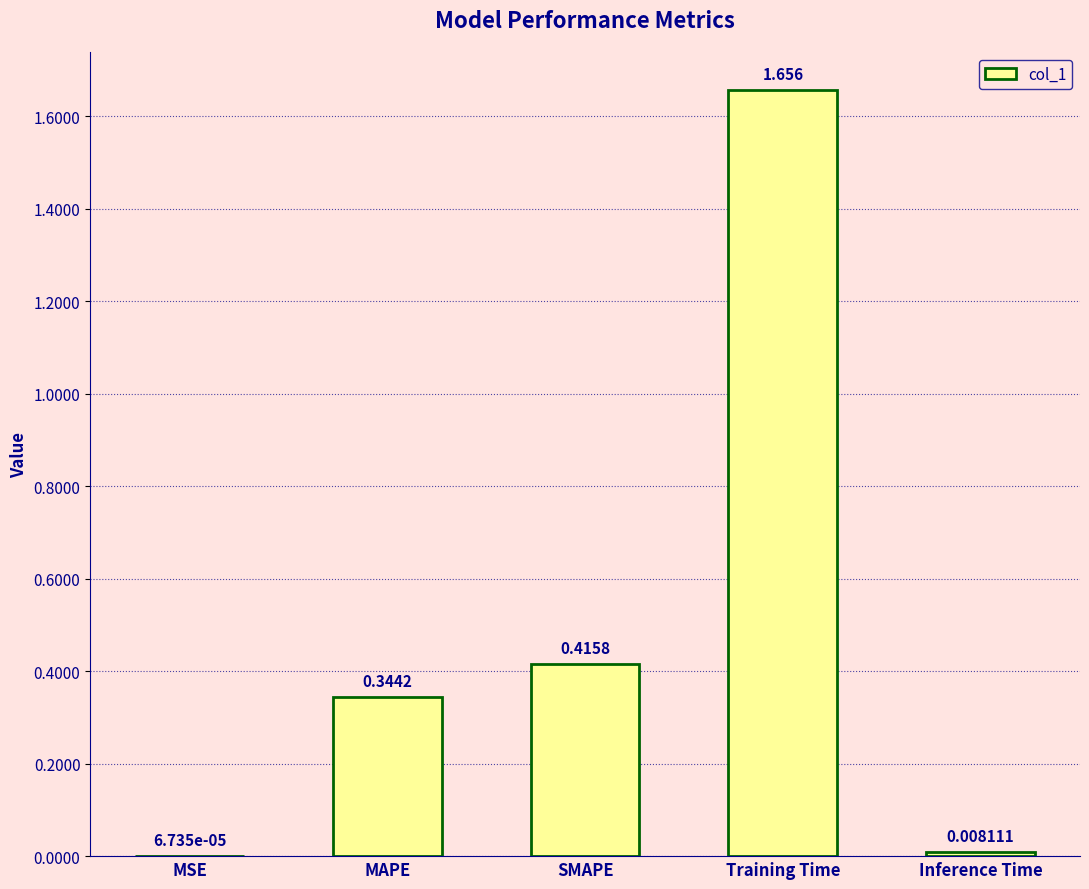

Which has a higher value, Inference Time or SMAPE?

SMAPE